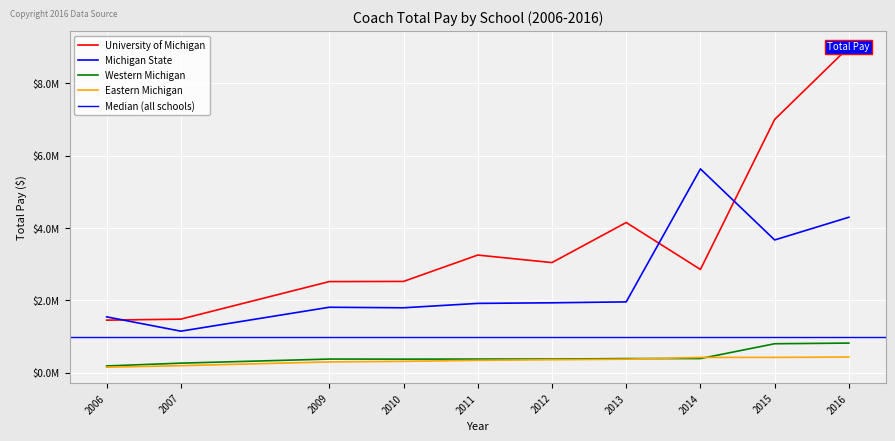

Reading left to right, list all the values displayed in this chart.

University of Michigan: 1454619	1482884	2521000	2525280	3254000	3046120	4154000	2856000	7004000	9004000
Michigan State: 1545834	1150000	1811260	1796700	1918000	1934250	1959744	5636145	3671520	4300000
Western Michigan: 188000	266000	379000	377000	379250	379250	392500	392500	802500	820360
Eastern Michigan: 154442	196000	300000	316000	343350	360517	374937	425000	425000	434840